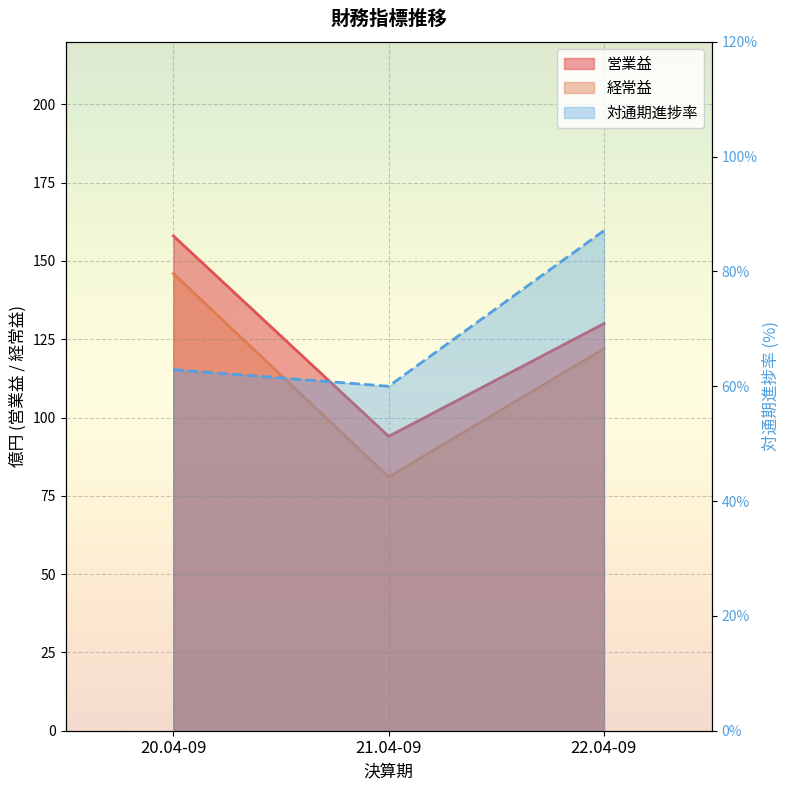

The 経常益 series shows 81.0 at 21.04-09. True or false?

True